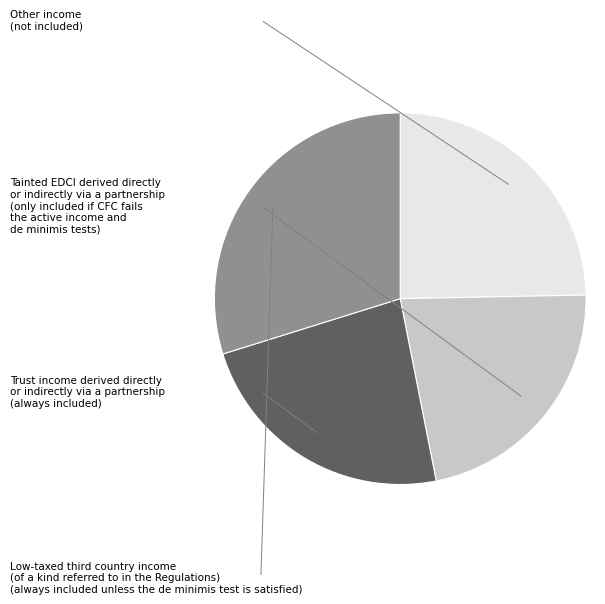

Is there a majority slice in this chart?

No